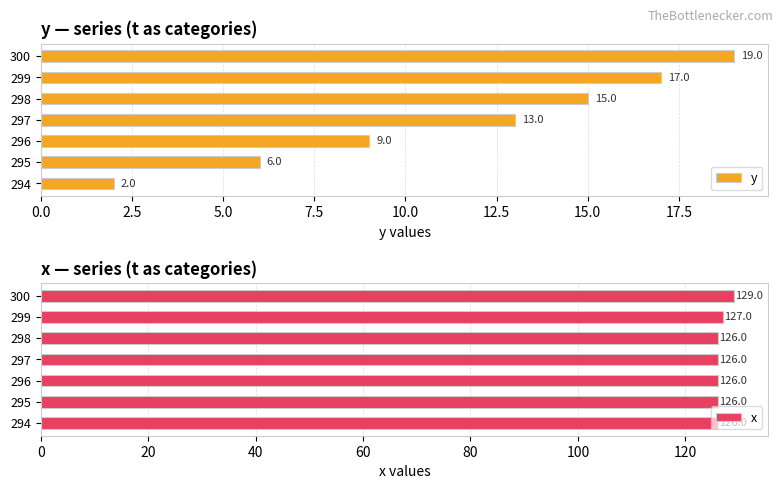

What is the approximate value of x at 295?

126